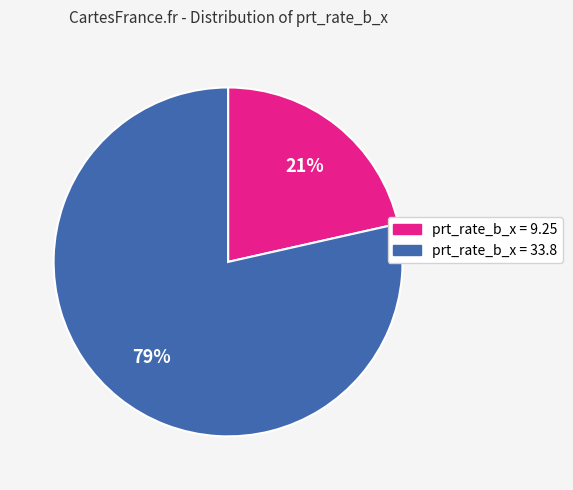

True or false: prt_rate_b_x = 9.25 accounts for 14% of the total.

False